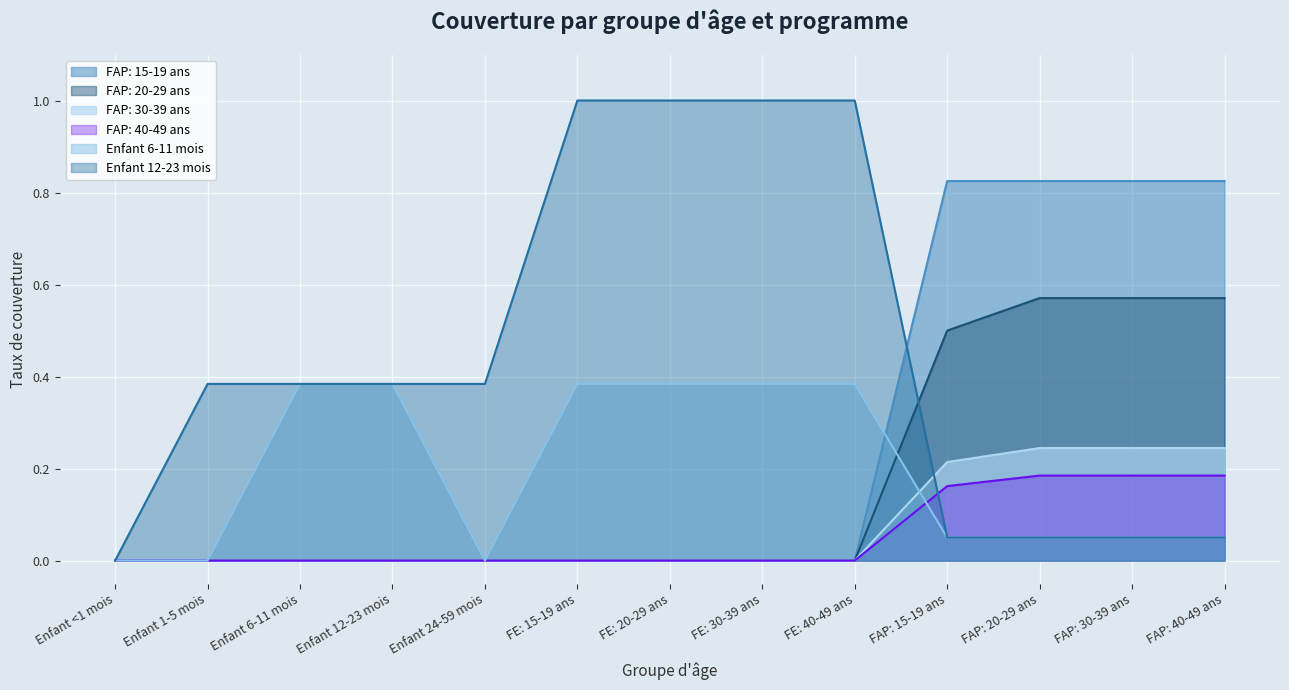

Is the value of FAP: 20-29 ans at FE: 40-49 ans greater than the value of Enfant 12-23 mois at FE: 20-29 ans?

No